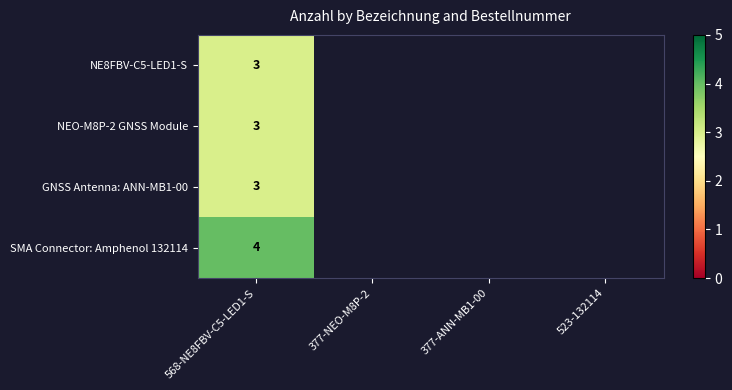

Which series has the widest spread of values?

NE8FBV-C5-LED1-S